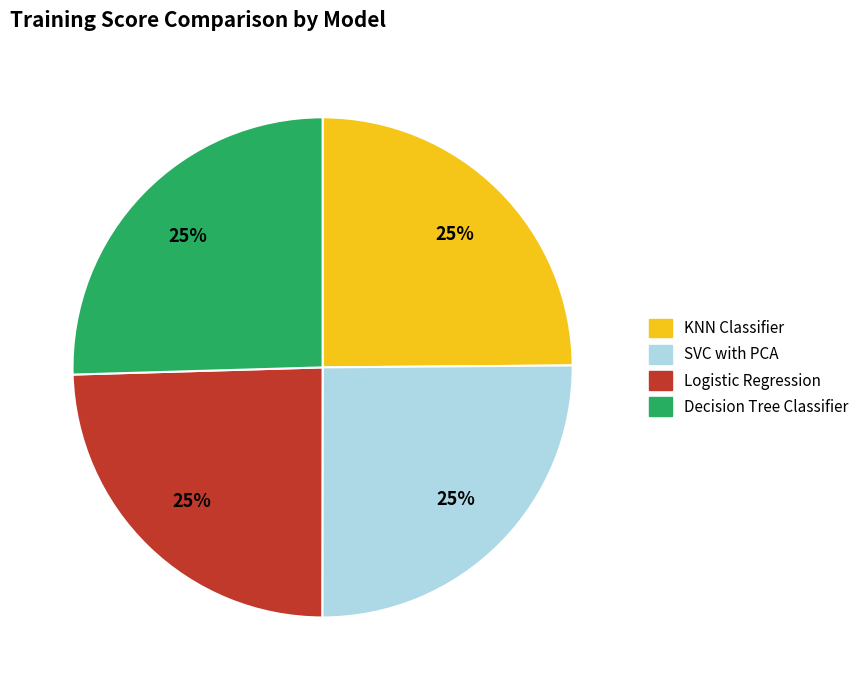

The SVC with PCA slice represents 25% of the pie. True or false?

True